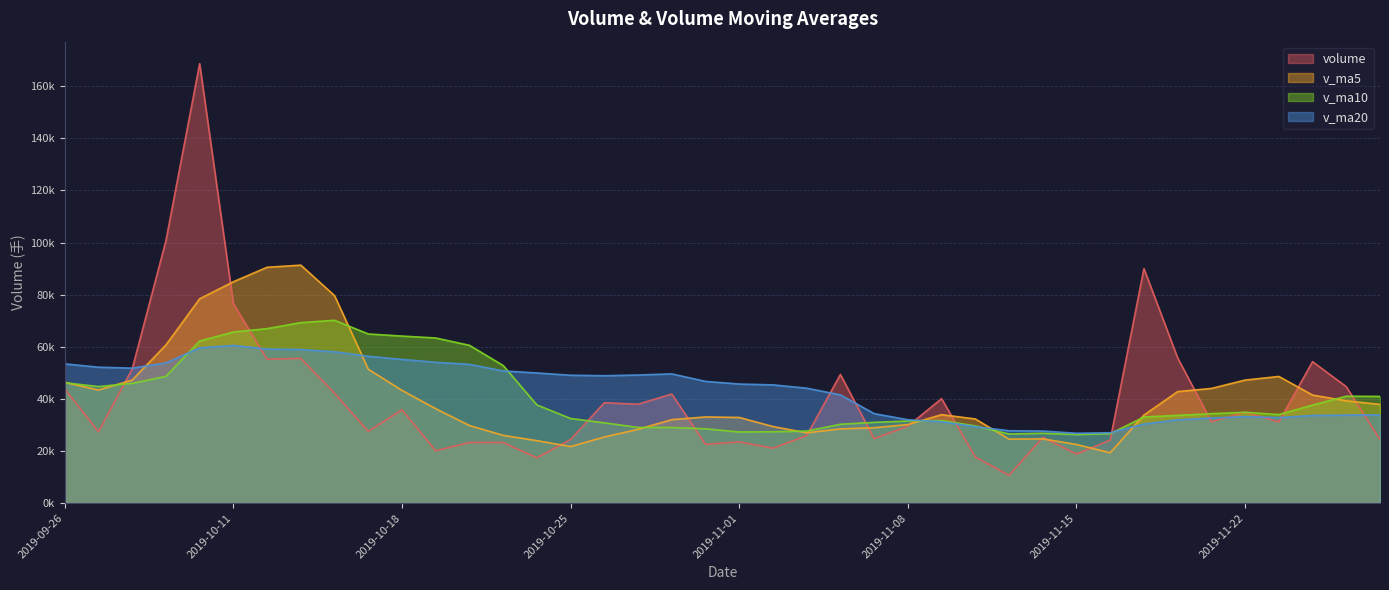

How many intersections are there between volume and v_ma10?

14